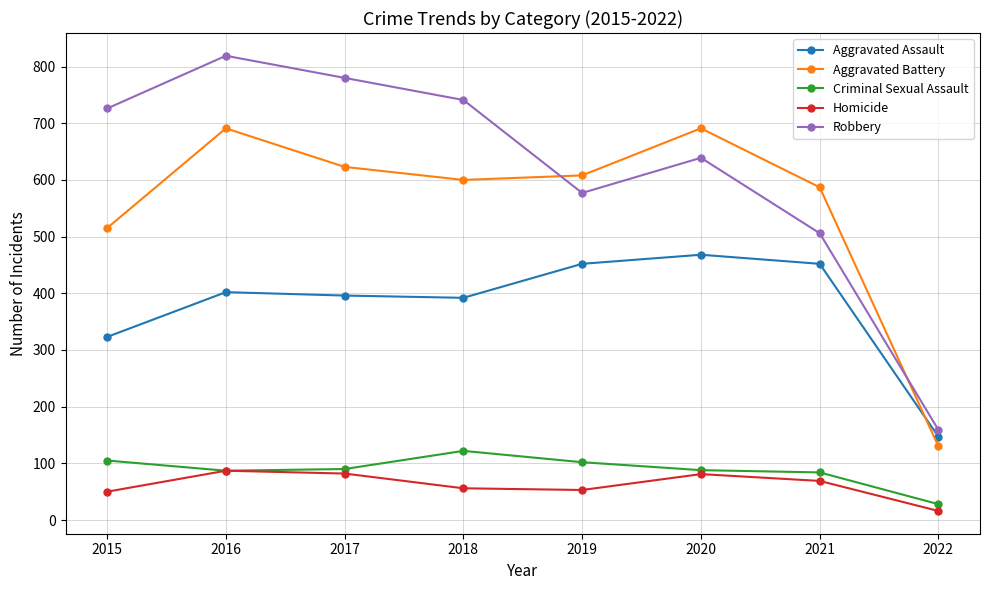

What is the spread (max minus min) of values at 2017?

698